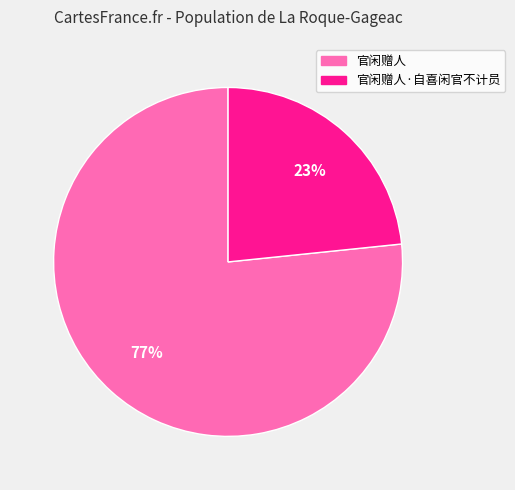

Does any single category account for the majority?

Yes